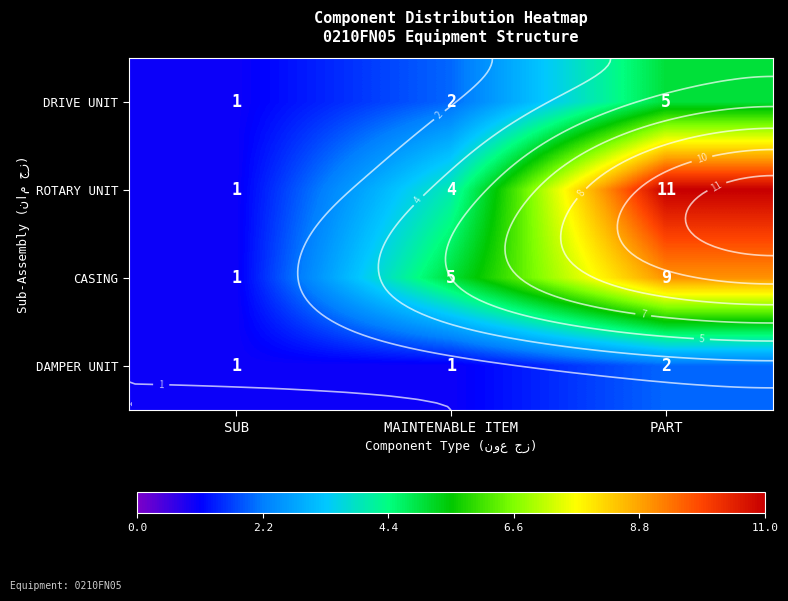

At which label does CASING first exceed 5?

PART